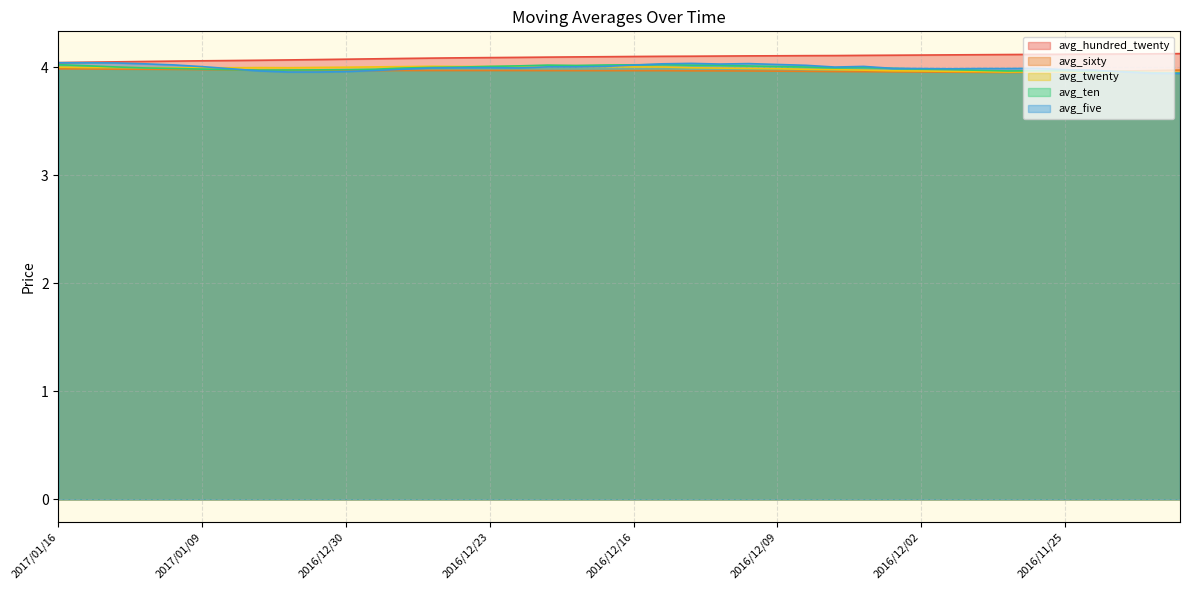

What is the maximum value shown in the chart?

4.1